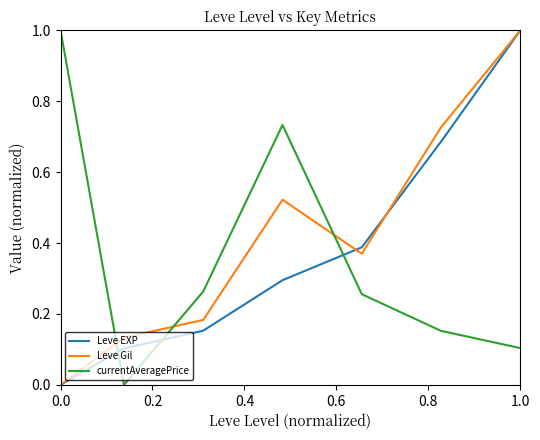

True or false: Leve EXP and currentAveragePrice intersect in this chart.

True